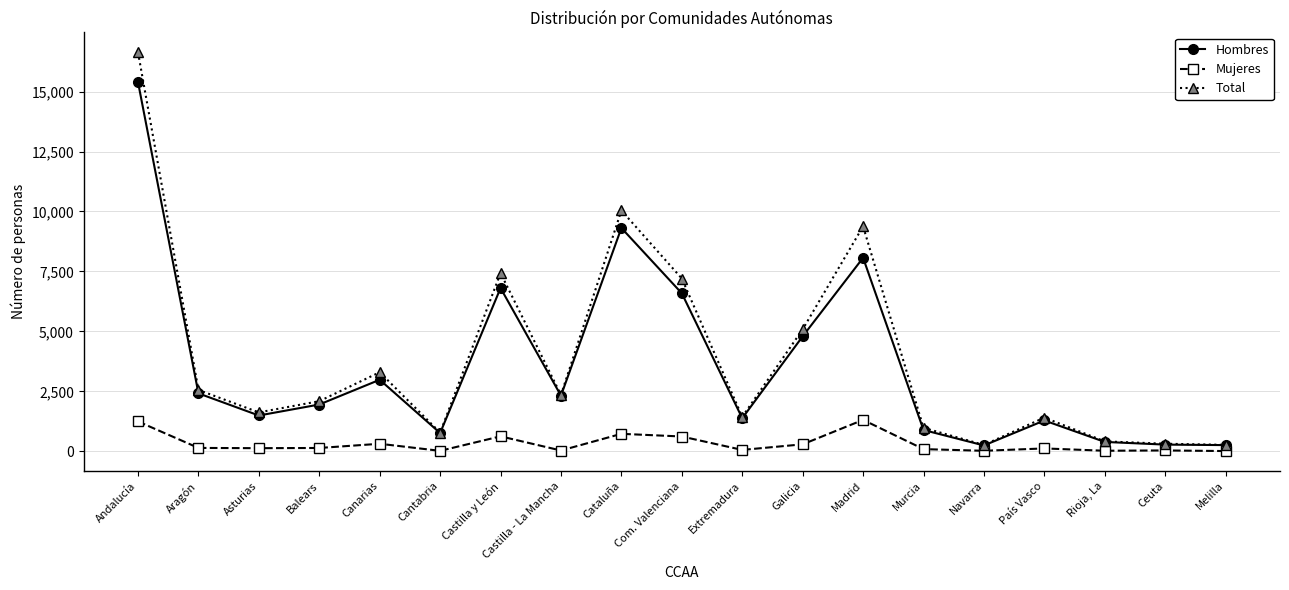

What is the total value across all series at Madrid?

18758